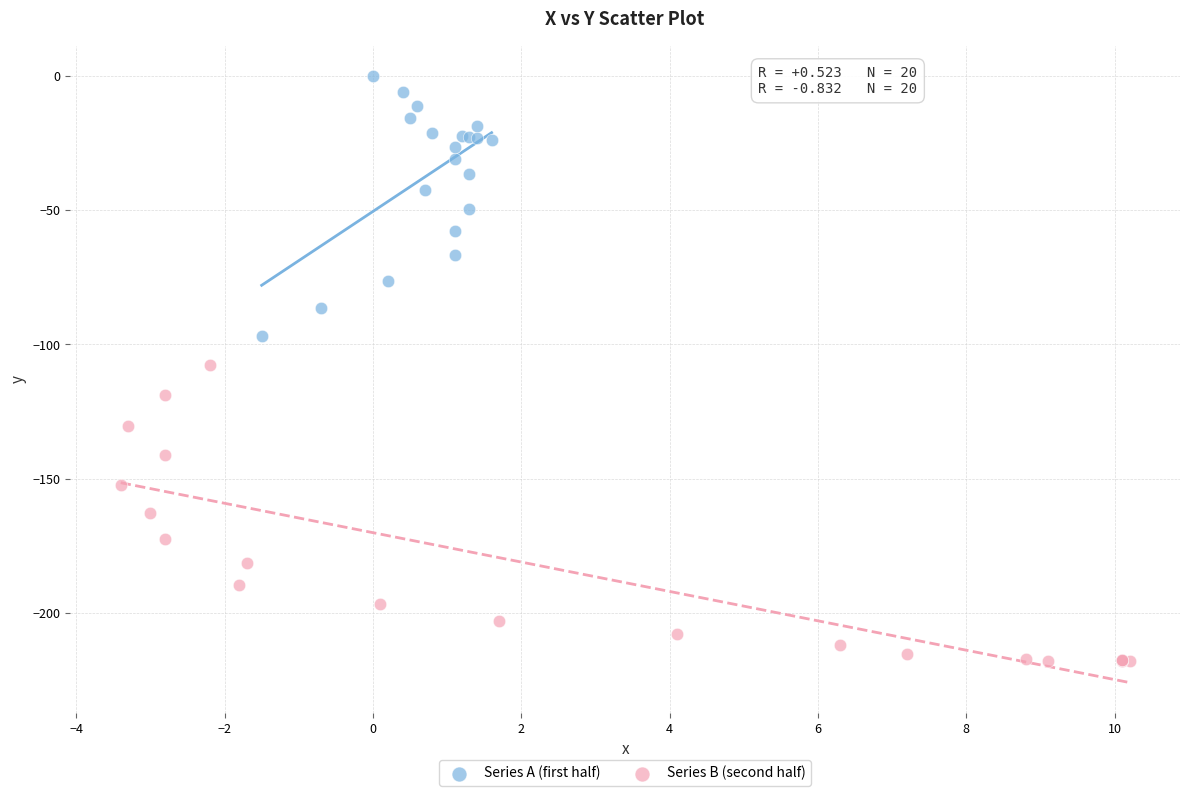

Which series reaches the minimum Y coordinate?

Series B (second half)